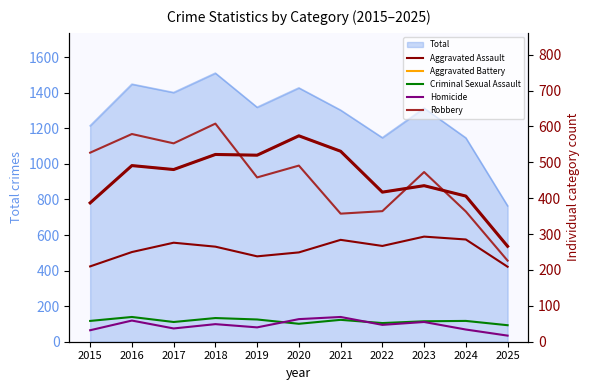

The Homicide series shows 85 at 2016. True or false?

False